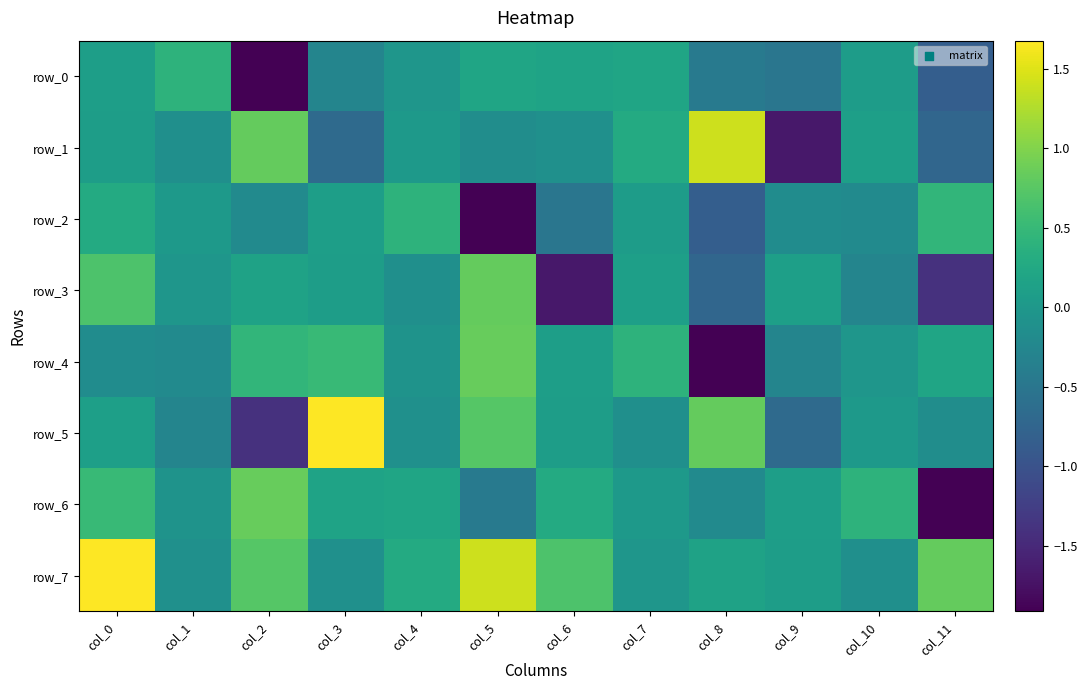

How many data points does each series have?

12